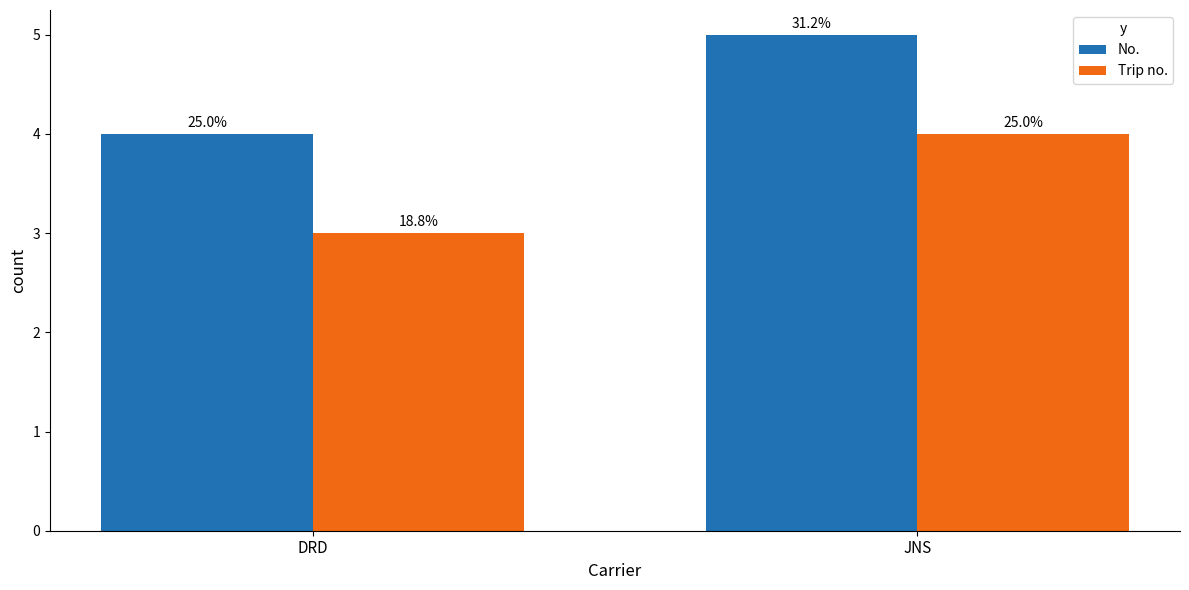

How many bars are there in each group?

2